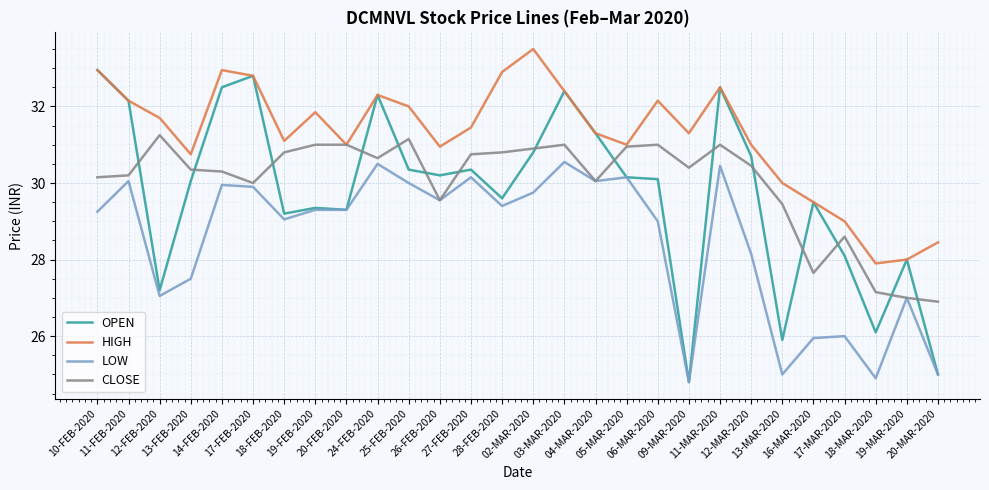

Which series has the largest total across all categories?

HIGH